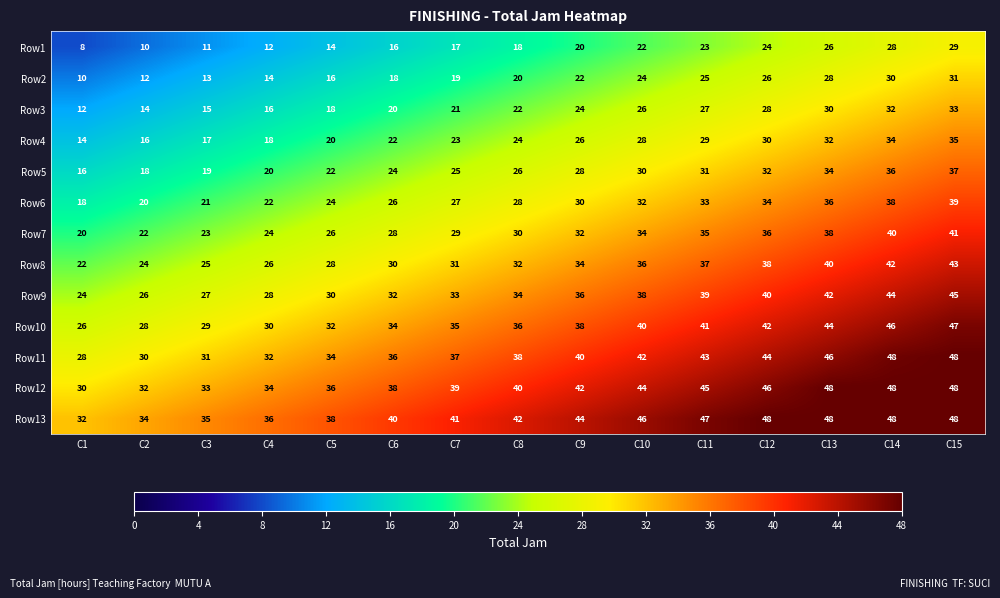

Is it true that Row6 equals 10 at C1?

False